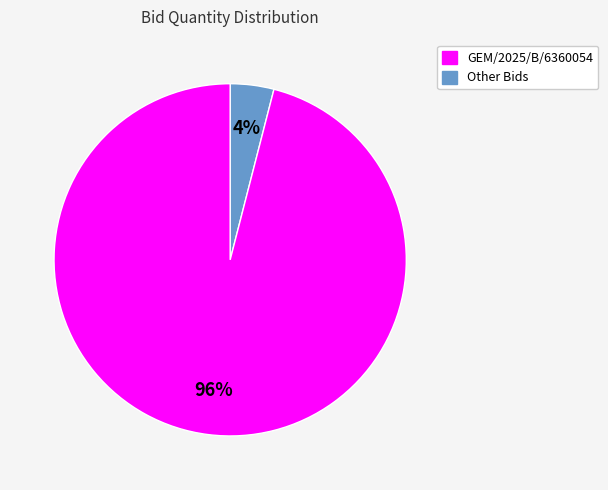

Does any single category account for the majority?

Yes